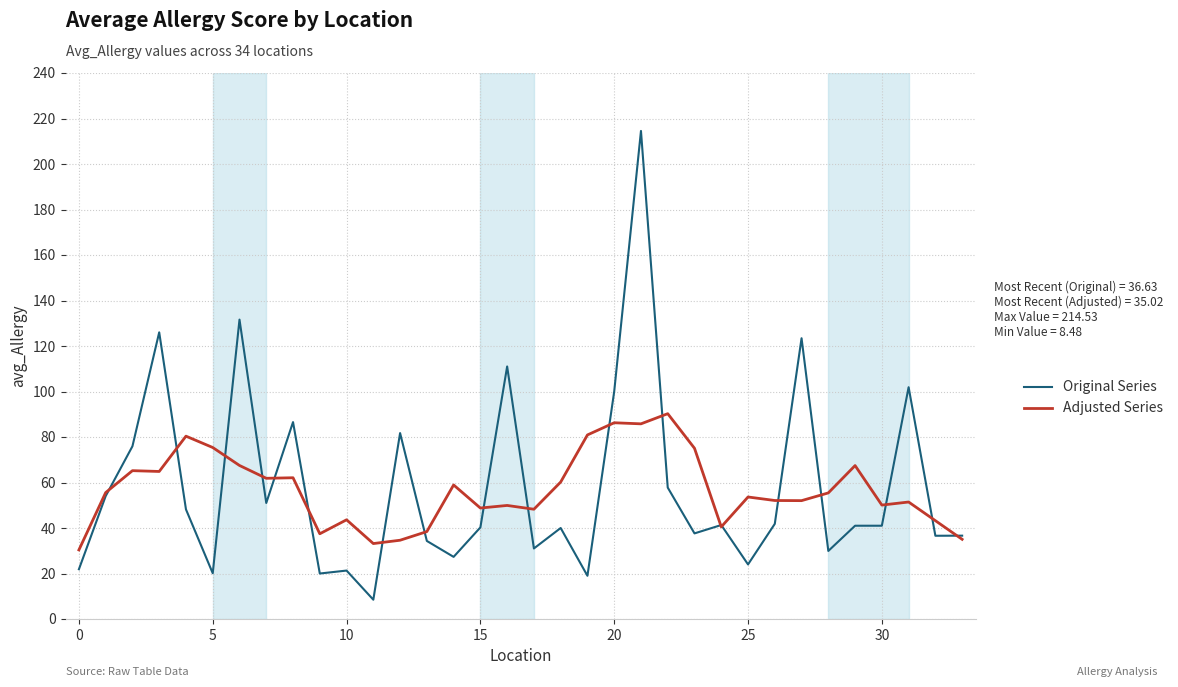

List the series in order of their peak value, highest first.

Original Series, Adjusted Series